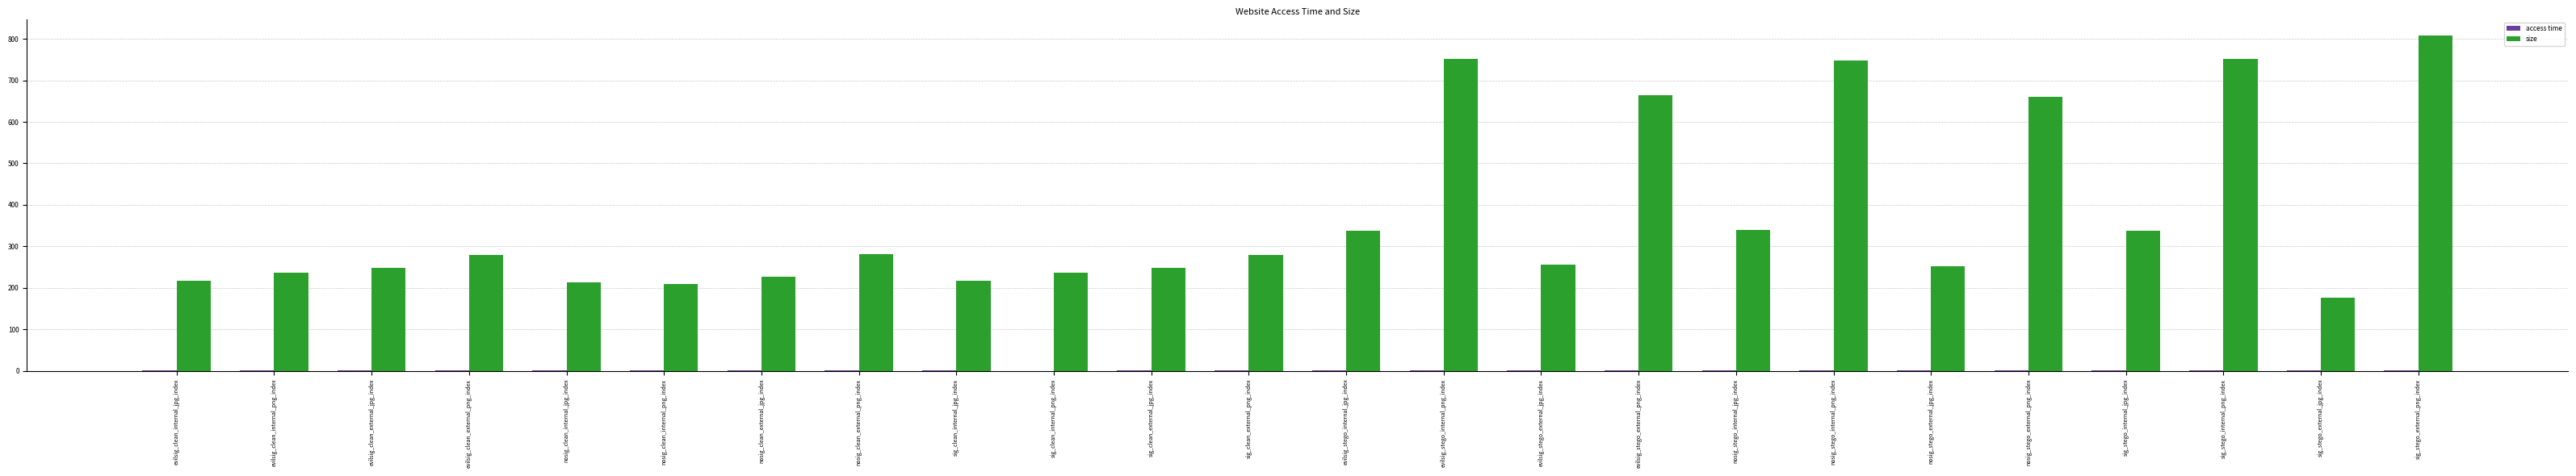

The size series shows 663.7 at evilsig_stego_external_png_index. True or false?

True